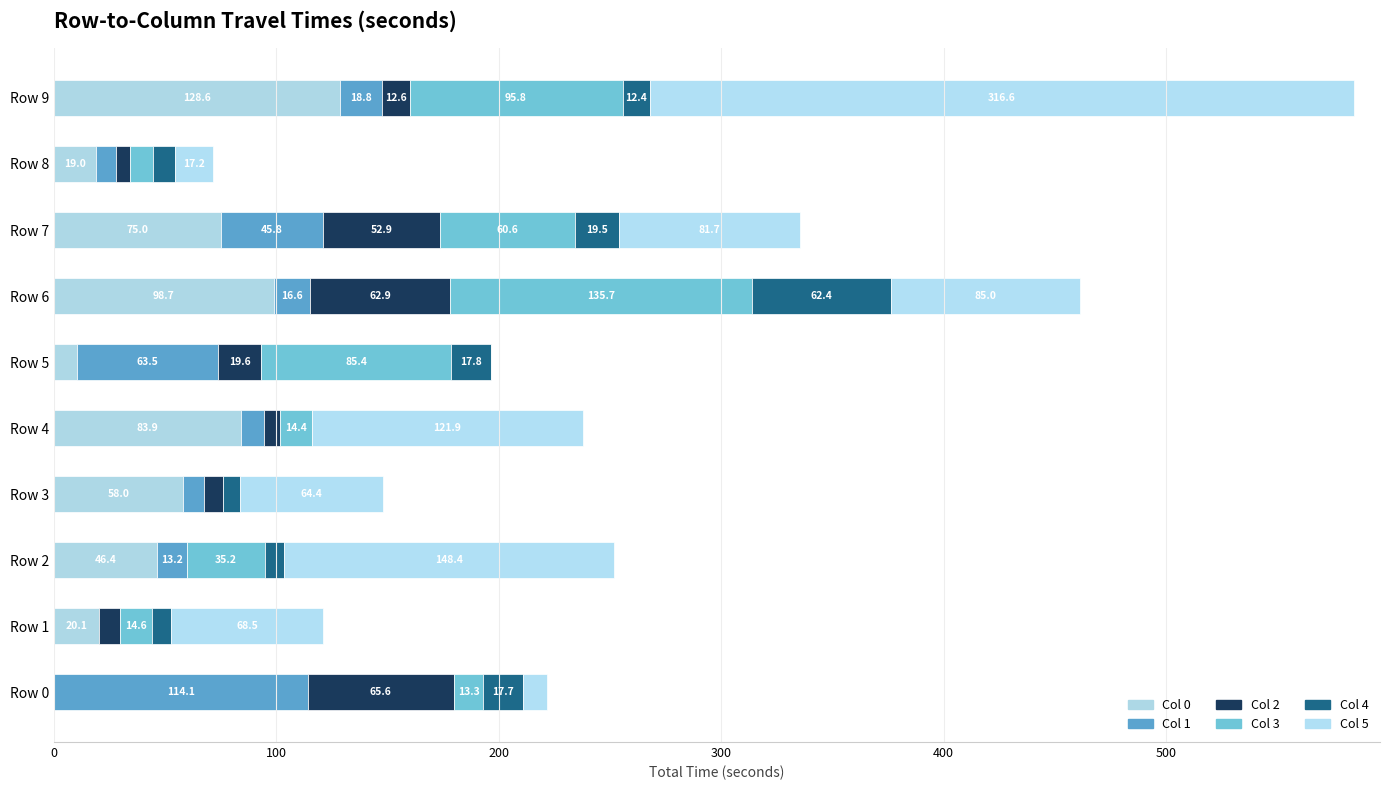

What is the value of the Col 1 bar at the 8th from the left?

45.8